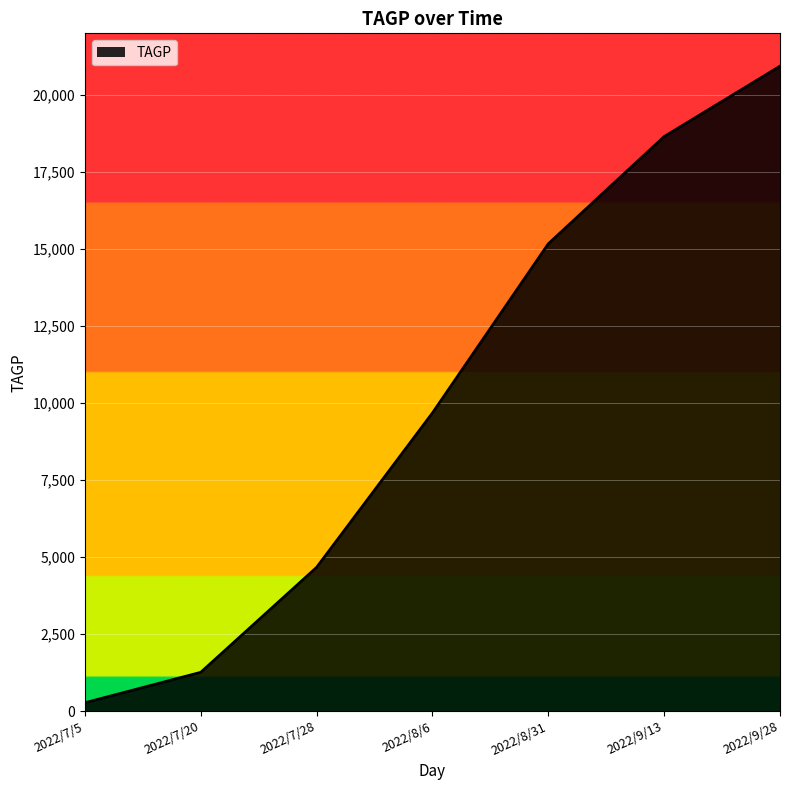

How many lines are shown in the chart?

1